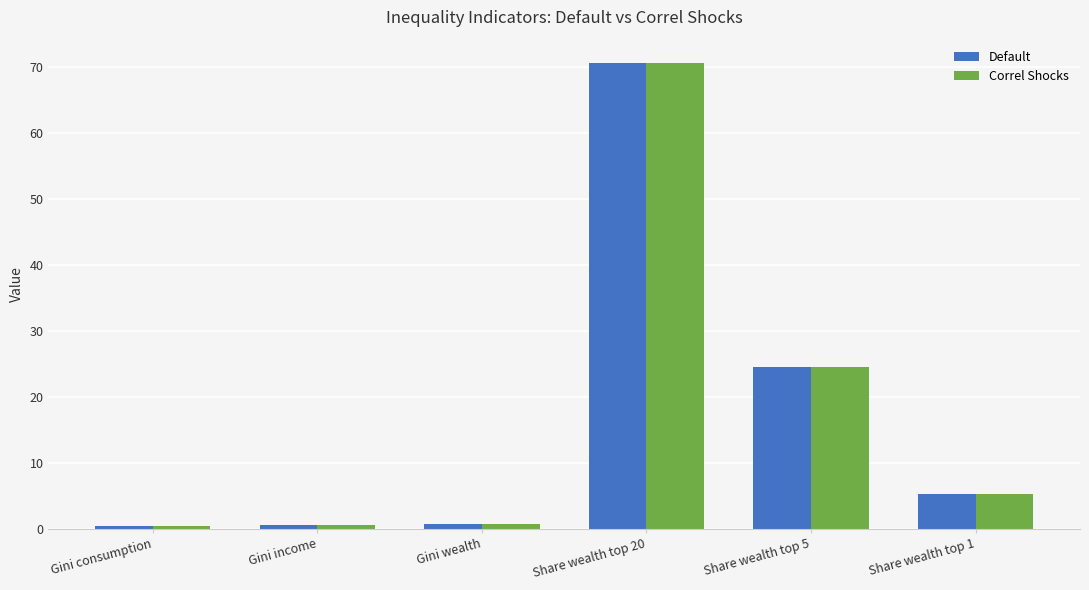

Which series changed the most between Share wealth top 5 and Share wealth top 1?

Default